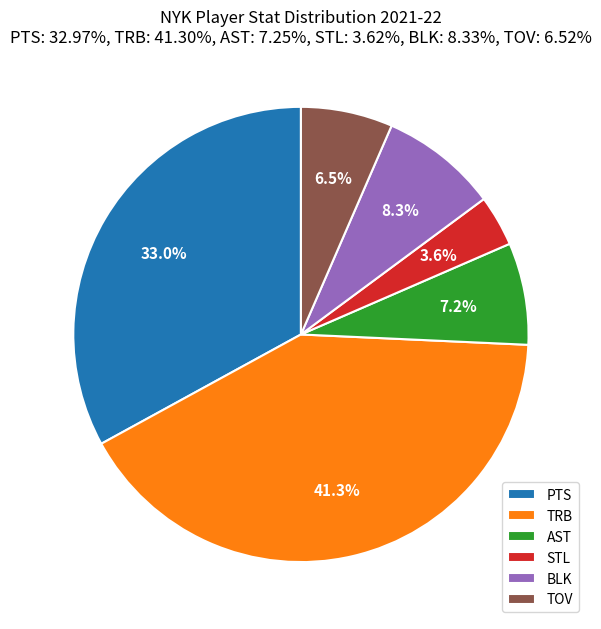

Rank the categories by value from lowest to highest.

STL, TOV, AST, BLK, PTS, TRB